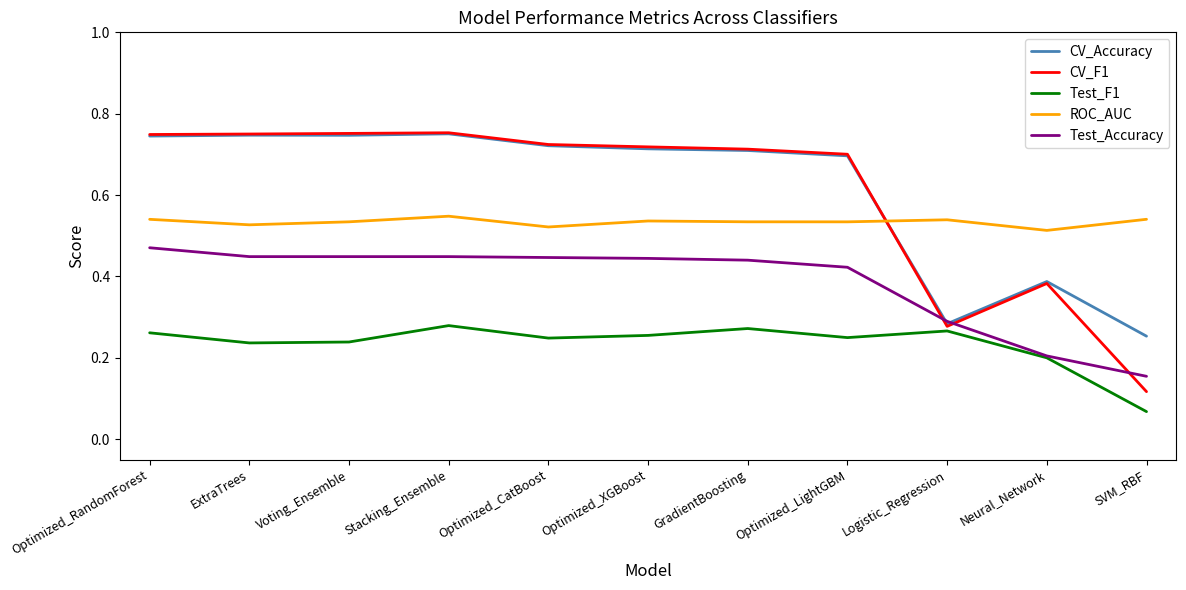

At which label does Test_Accuracy reach its peak?

Optimized_RandomForest